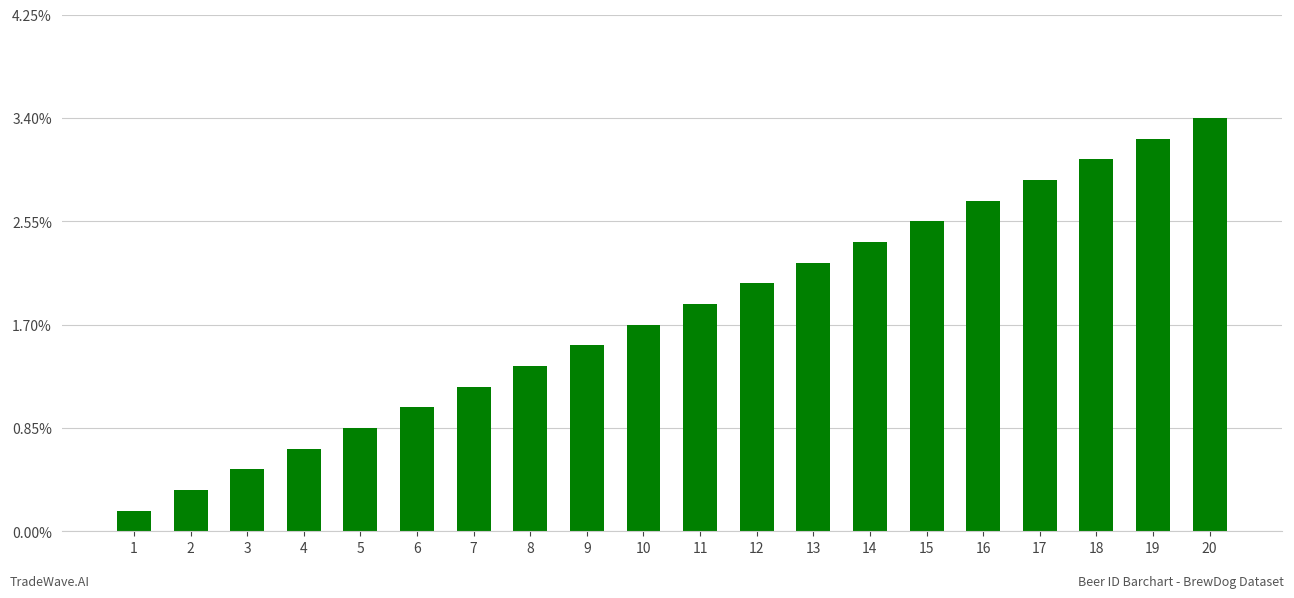

What is the change in value from 7 to 12?

+5